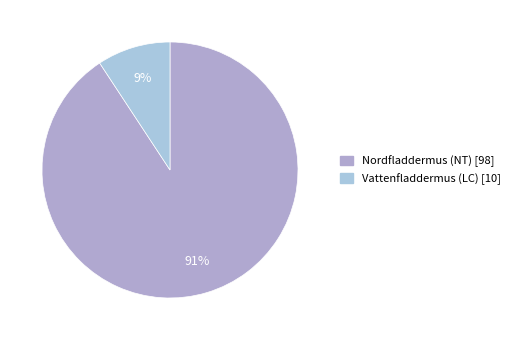

What percentage is NOT represented by Nordfladdermus (NT)?

9.3%